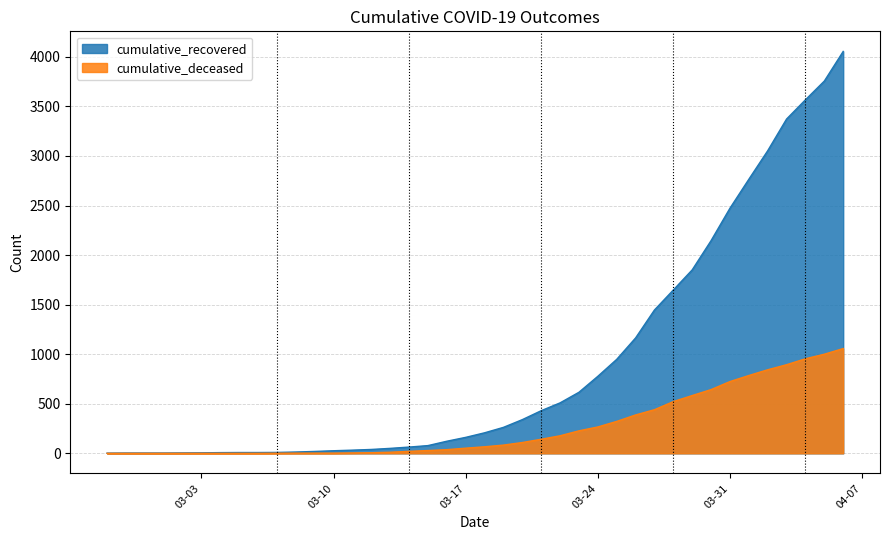

Which category has the highest value across all series?

2020-04-06